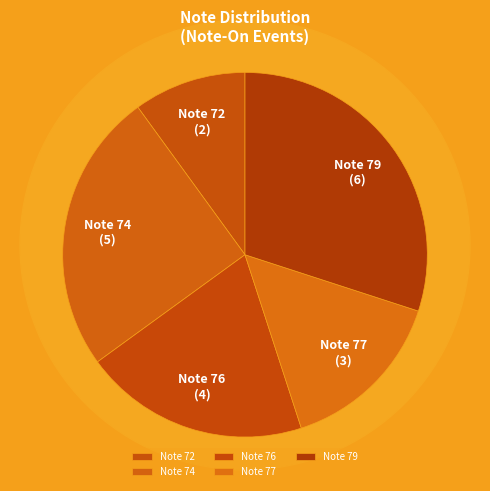

Does Note 77 account for over 50% of the chart?

No